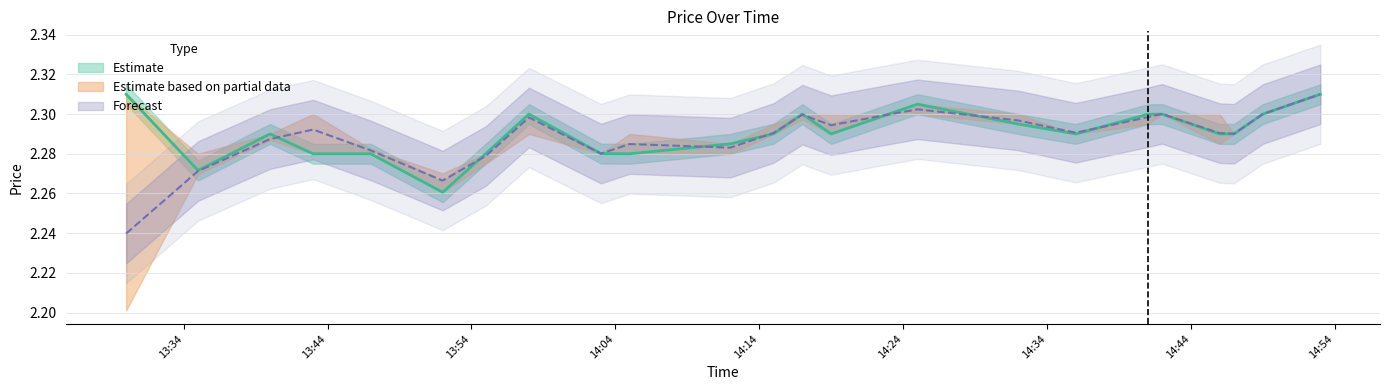

What is the greatest value displayed?

2.3